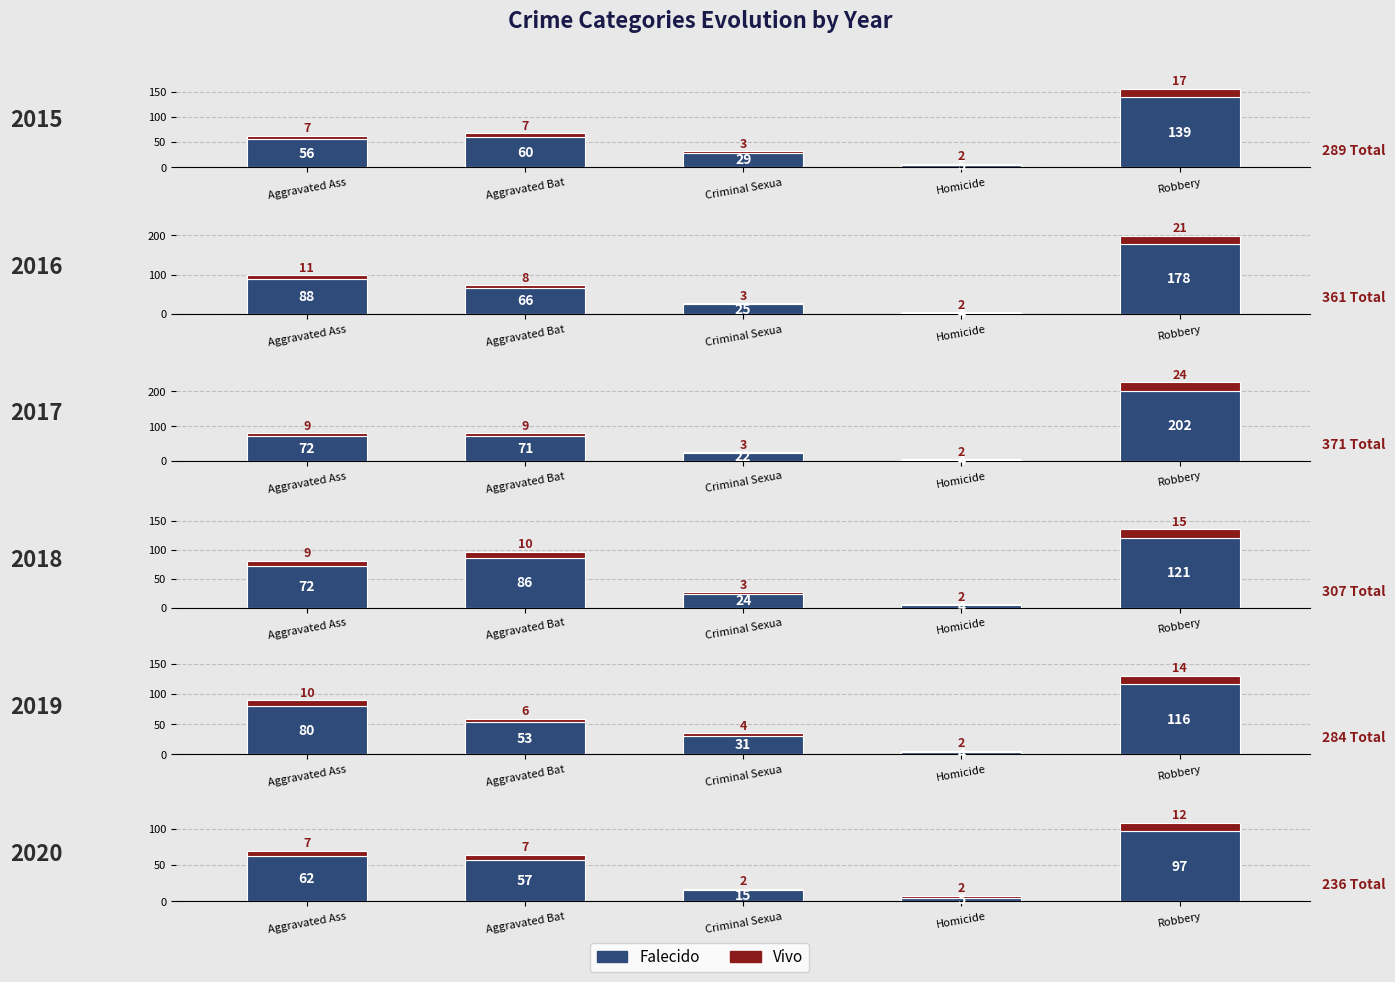

At Aggravated Ass, list the series in order from largest to smallest.

Falecido, Vivo